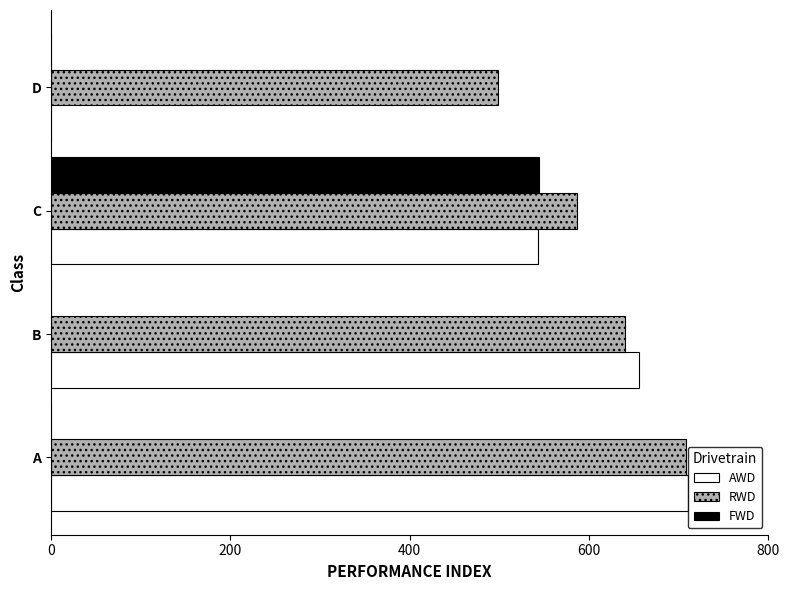

The FWD series shows 0.0 at D. True or false?

True